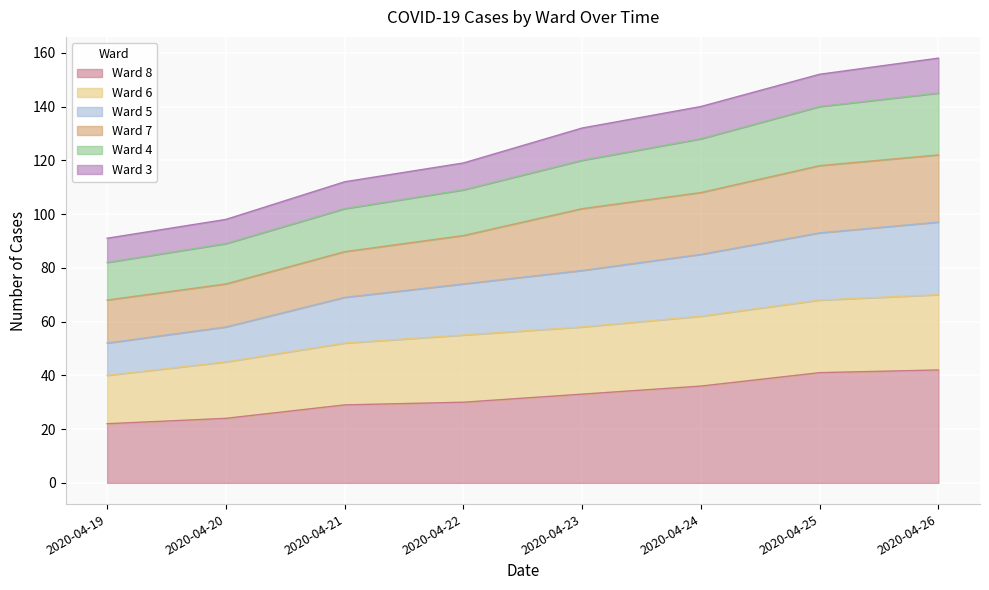

Does the chart display data point markers on the line(s)?

No